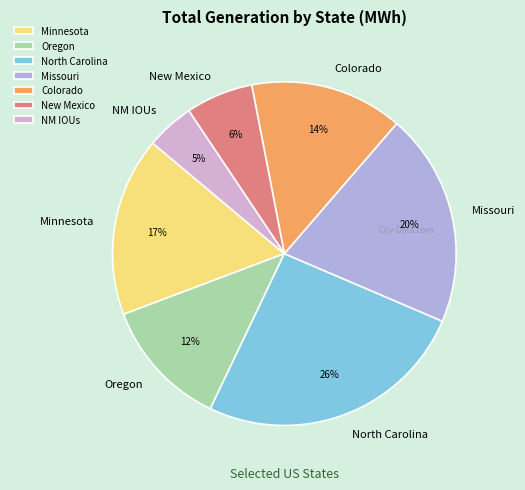

To the nearest percent, what is the difference between the Minnesota and North Carolina slice percentages?

9%